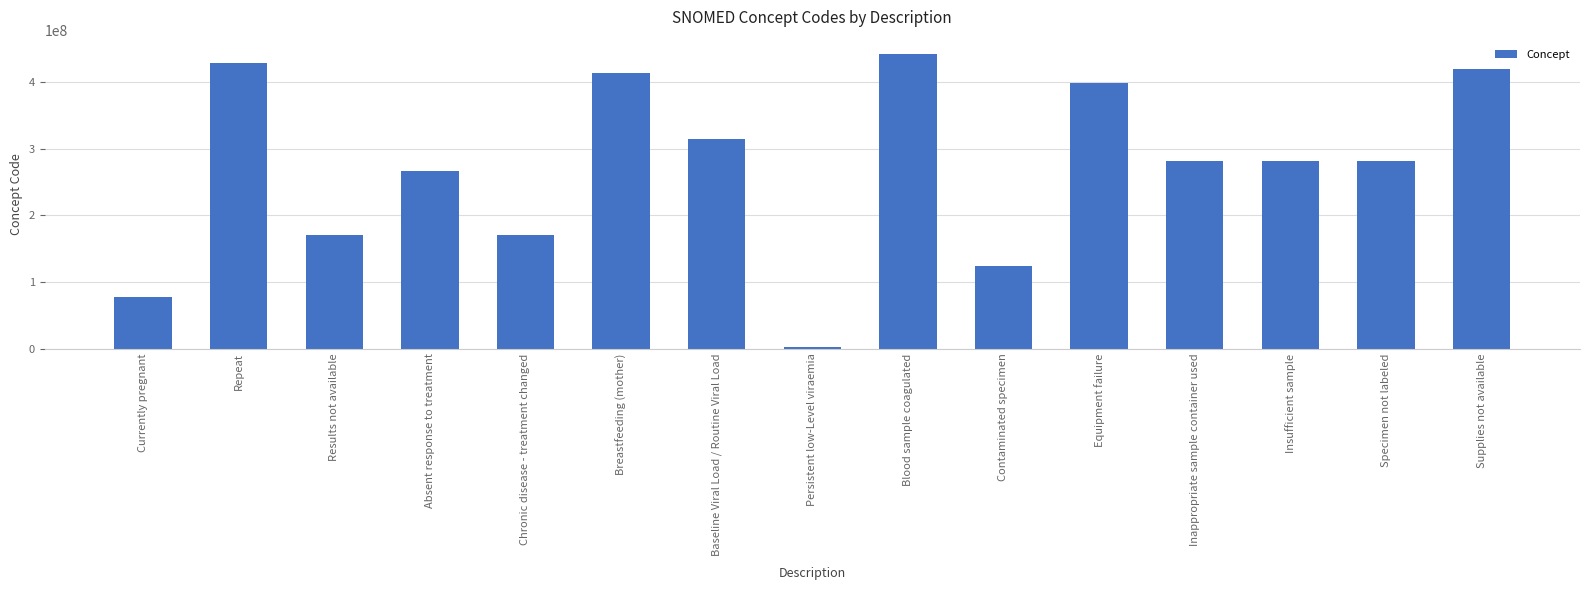

What is the change in value from Blood sample coagulated to Specimen not labeled?

-160245002